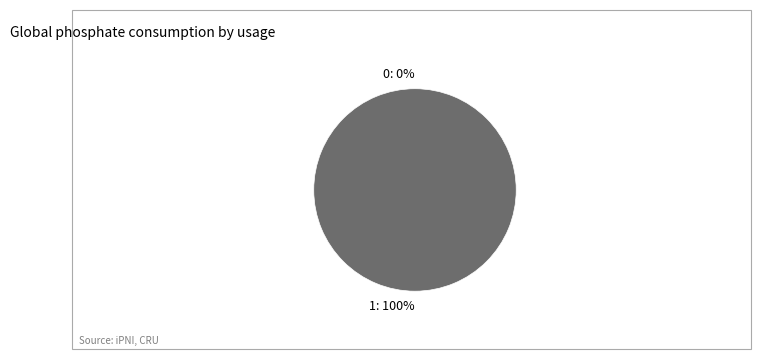

Count the number of slices in the pie.

2